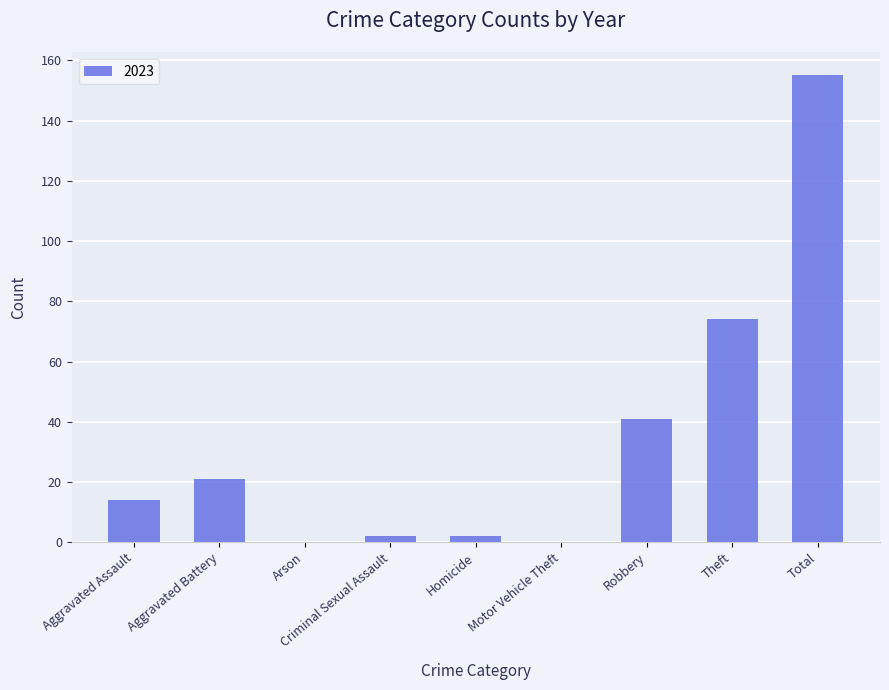

Are the bars horizontal?

No